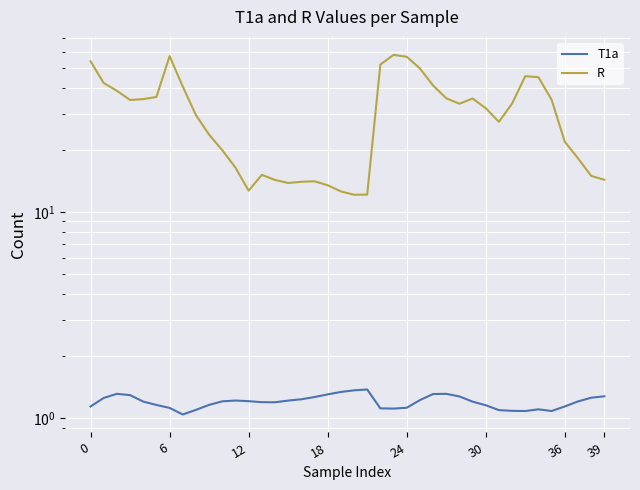

What is the difference between the T1a values at 35 and 38?

0.2